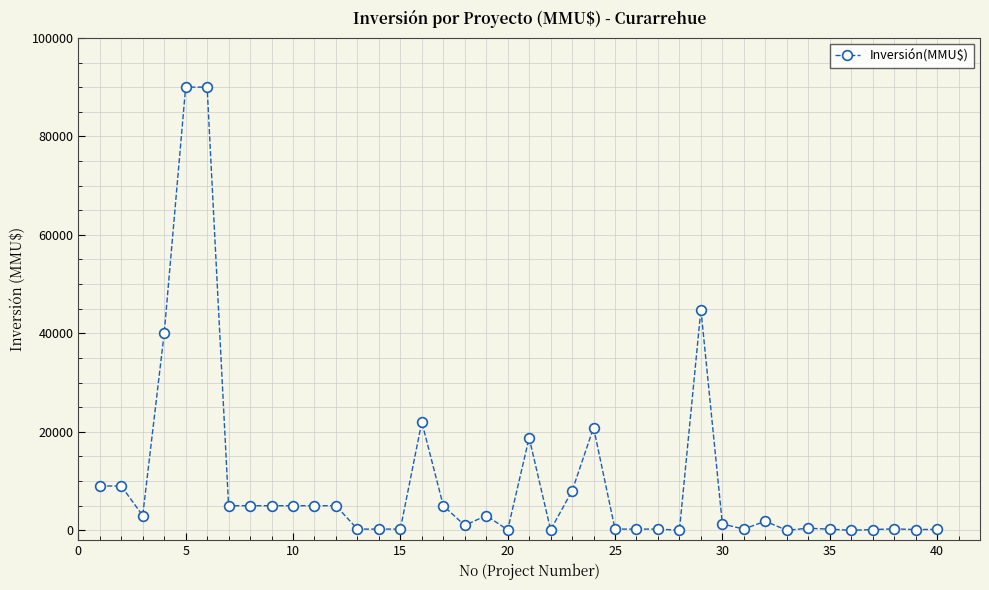

What is the greatest value displayed?

90000